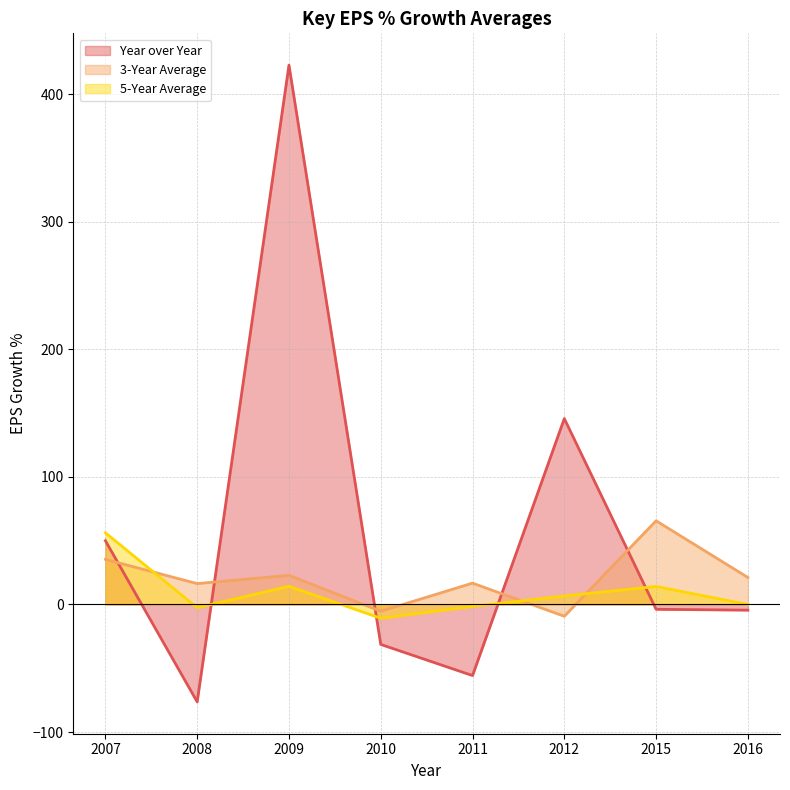

At which label does 3-Year Average first exceed 21?

2007